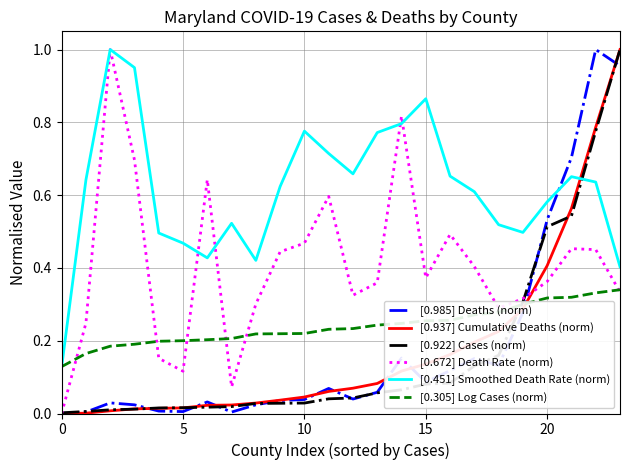

What are all the series names shown in the legend?

[0.985] Deaths (norm), [0.937] Cumulative Deaths (norm), [0.922] Cases (norm), [0.672] Death Rate (norm), [0.451] Smoothed Death Rate (norm), [0.305] Log Cases (norm)